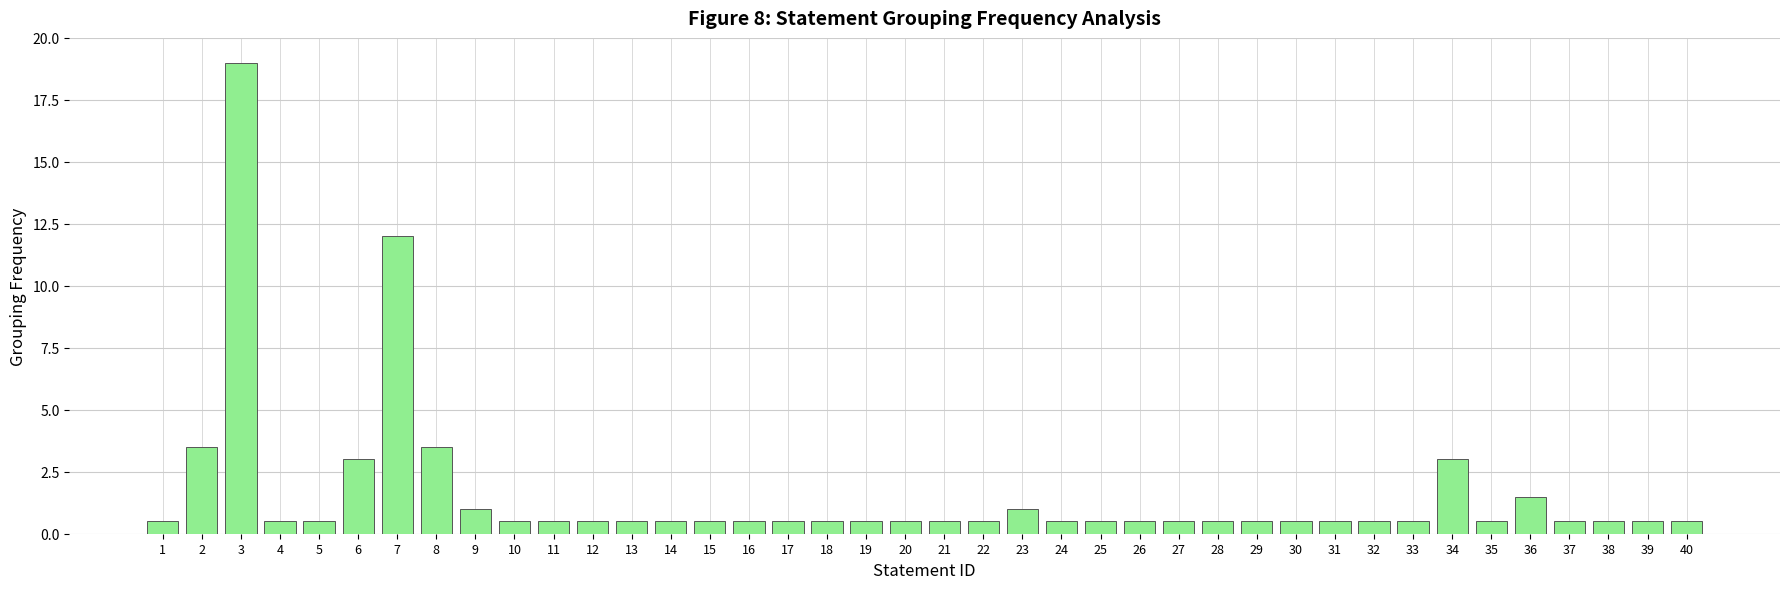

Does the chart contain any negative values?

No